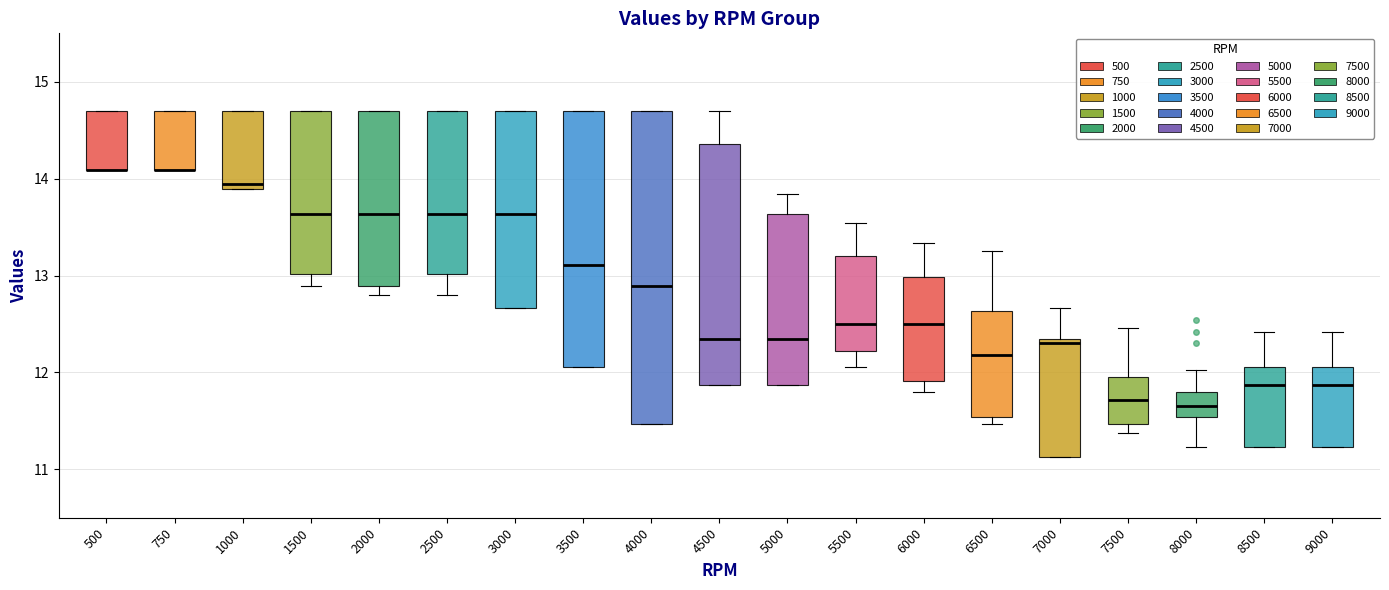

Reading left to right, transcribe this box plot: for each box, give where its median line is, the range the box spans, and where its two whiskers end, as read against the y-axis. The values are not printed on the chart, so give them approximately, as read against the axis.

500: median 14.1 (drawn on the box's lower edge), box 14.1 to 14.7, whiskers 14.1 to 14.7
750: median 14.1 (drawn on the box's lower edge), box 14.1 to 14.7, whiskers 14.1 to 14.7
1000: median 13.9 (just above the box's lower edge), box 13.9 to 14.7, whiskers 13.9 to 14.7
1500: median 13.6, box 13.0 to 14.7, whiskers 12.9 to 14.7
2000: median 13.6, box 12.9 to 14.7, whiskers 12.8 to 14.7
2500: median 13.6, box 13.0 to 14.7, whiskers 12.8 to 14.7
3000: median 13.6, box 12.7 to 14.7, whiskers 12.7 to 14.7
3500: median 13.1, box 12.1 to 14.7, whiskers 12.1 to 14.7
4000: median 12.9, box 11.5 to 14.7, whiskers 11.5 to 14.7
4500: median 12.3, box 11.9 to 14.4, whiskers 11.9 to 14.7
5000: median 12.3, box 11.9 to 13.6, whiskers 11.9 to 13.8
5500: median 12.5, box 12.2 to 13.2, whiskers 12.1 to 13.5
6000: median 12.5, box 11.9 to 13.0, whiskers 11.8 to 13.3
6500: median 12.2, box 11.5 to 12.6, whiskers 11.5 (just below the box's lower edge) to 13.3
7000: median 12.3 (just below the box's upper edge), box 11.1 to 12.3, whiskers 11.1 to 12.7
7500: median 11.7, box 11.5 to 12.0, whiskers 11.4 to 12.5
8000: median 11.7, box 11.5 to 11.8, whiskers 11.2 to 12.0
8500: median 11.9, box 11.2 to 12.1, whiskers 11.2 to 12.4
9000: median 11.9, box 11.2 to 12.1, whiskers 11.2 to 12.4